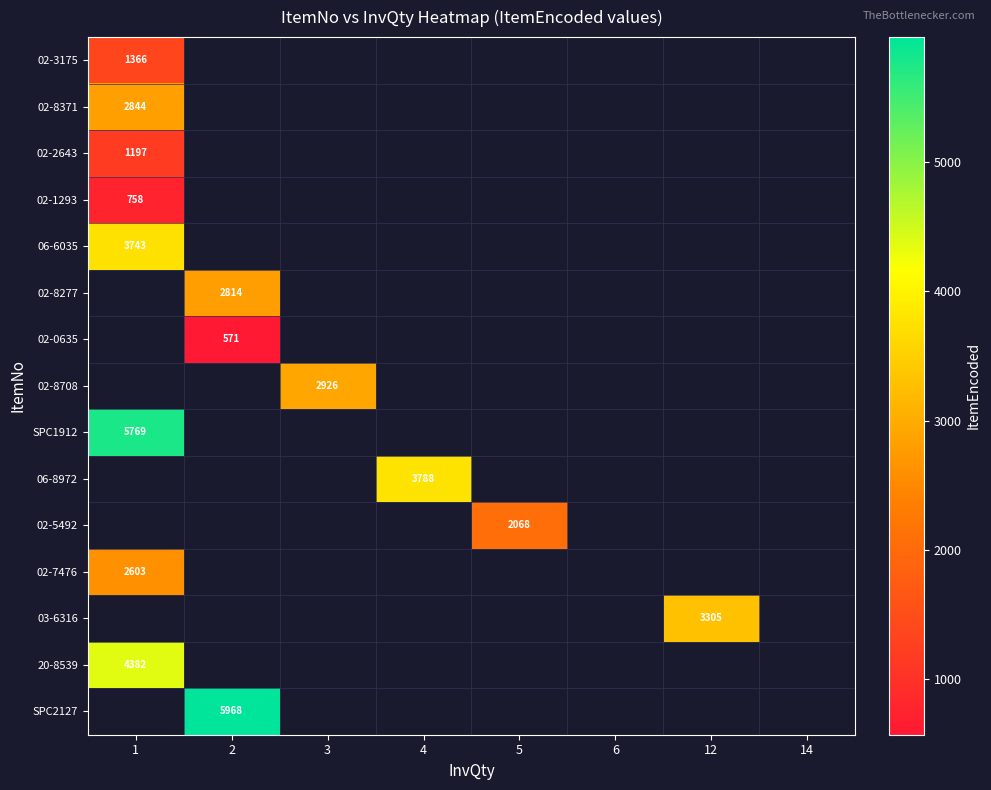

Is it true that 02-0635 equals 150 at 2?

False